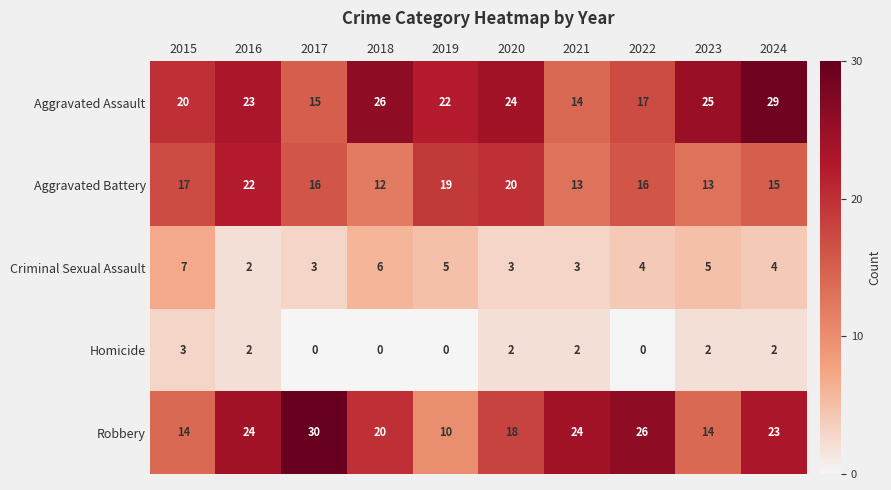

Is it true that Robbery equals 26 at 2022?

True